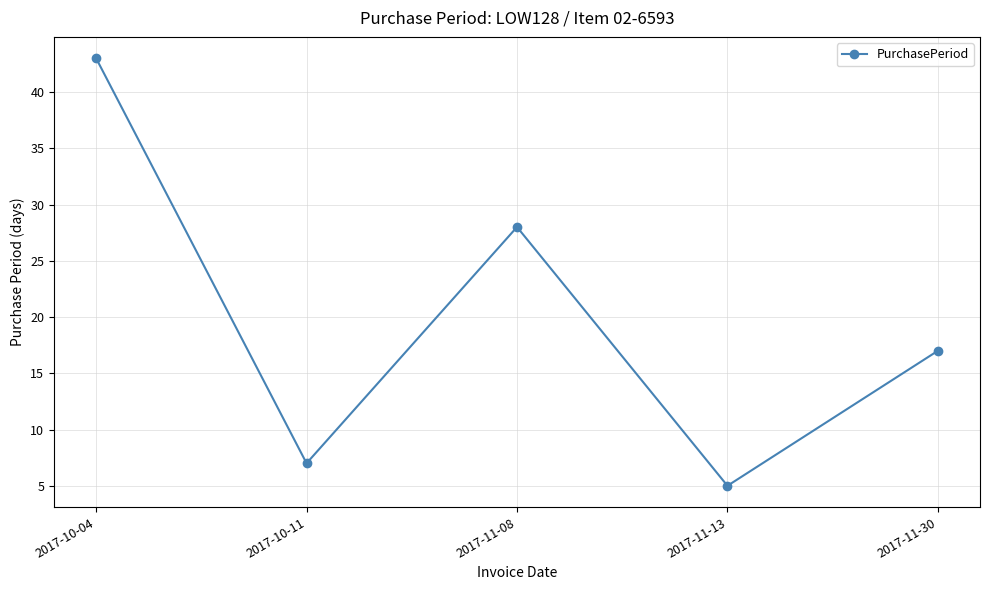

What is the sum of the values at 2017-11-13 and 2017-11-08?

33